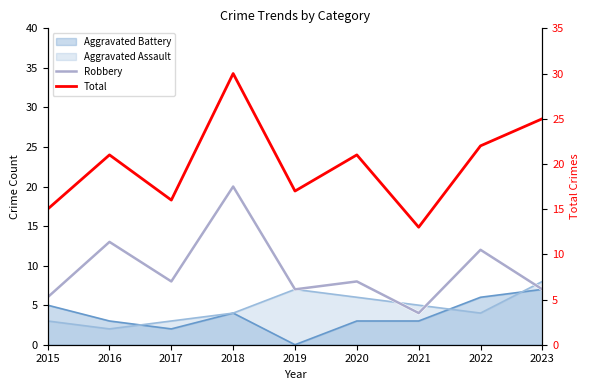

What is the value of the Robbery point at the 1st from the left?

6